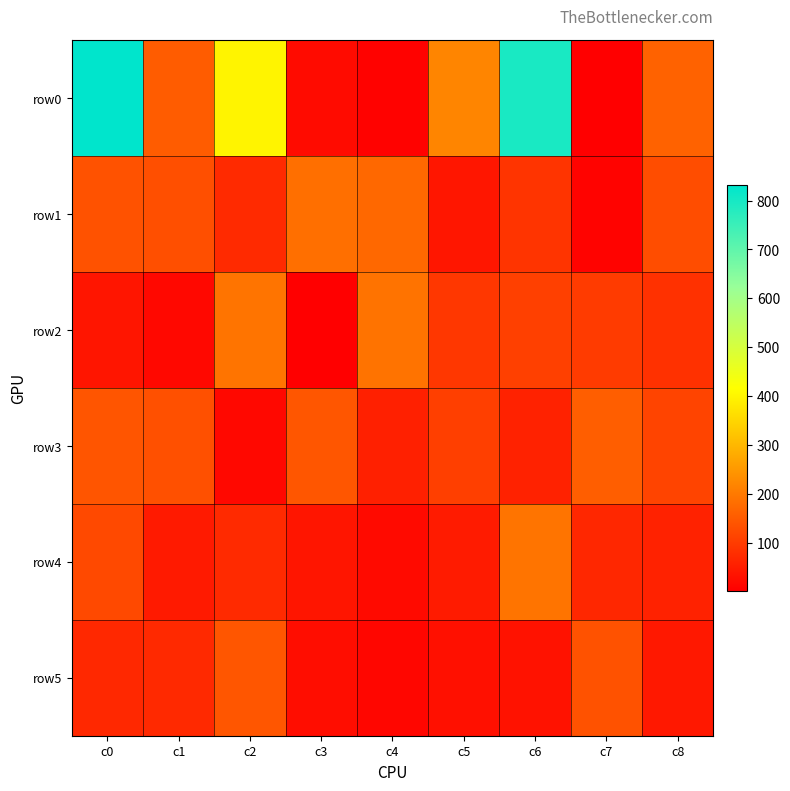

Which has a higher value, c0 or c6?

c0